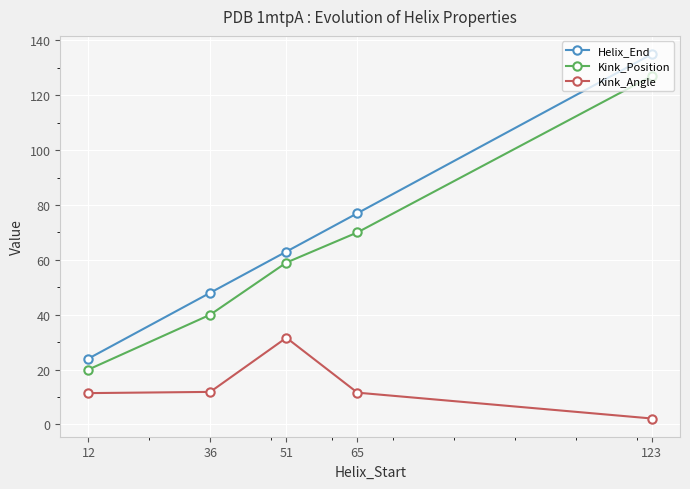

Is this an area chart (filled region under the line)?

No